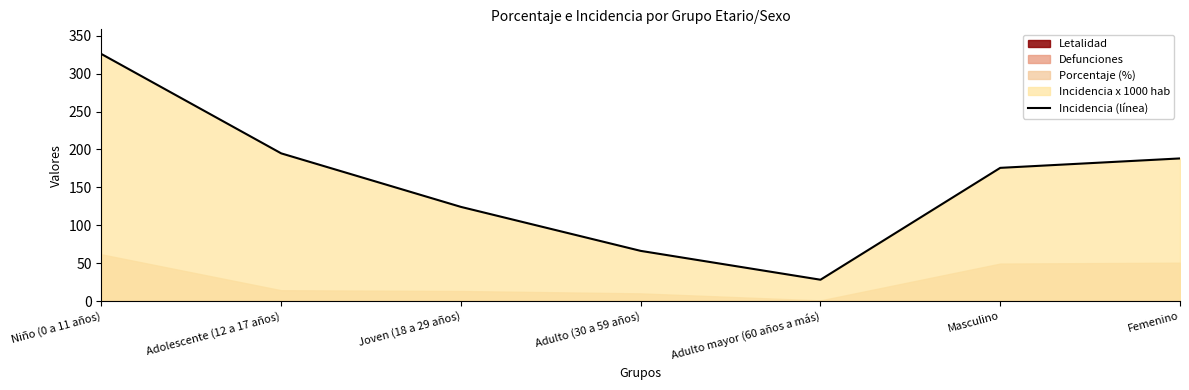

Reading left to right, transcribe all the data shown in this chart.

Niño (0 a 11 años)=325.9	Adolescente (12 a 17 años)=194.8	Joven (18 a 29 años)=124.2	Adulto (30 a 59 años)=66.2	Adulto mayor (60 años a más)=28.1	Masculino=175.7	Femenino=188.2